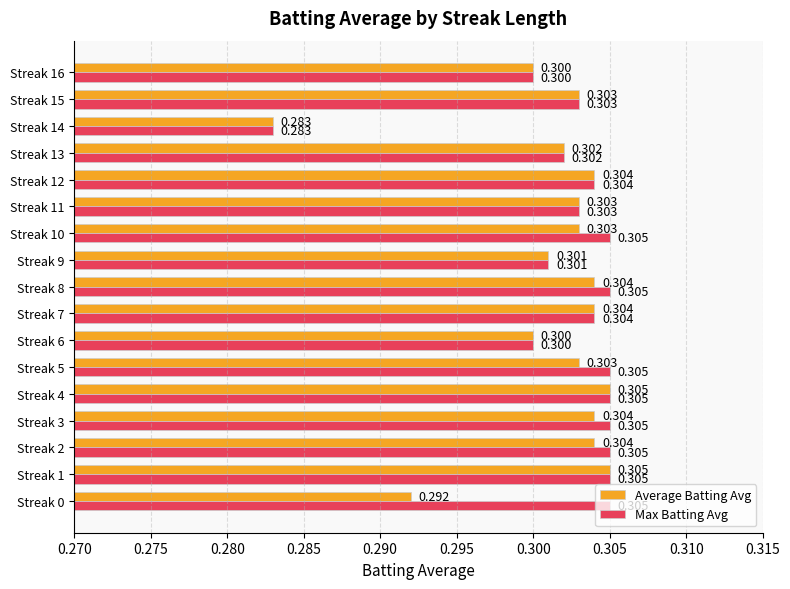

At Streak 0, list the series in order from largest to smallest.

Max Batting Avg, Average Batting Avg